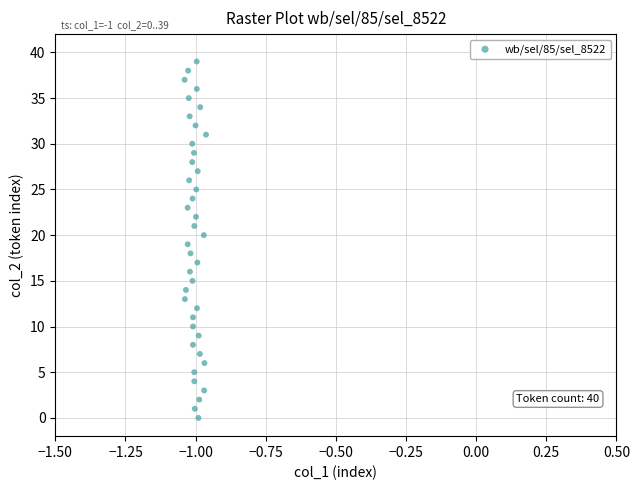

What is the range of Y values (max minus min)?

39